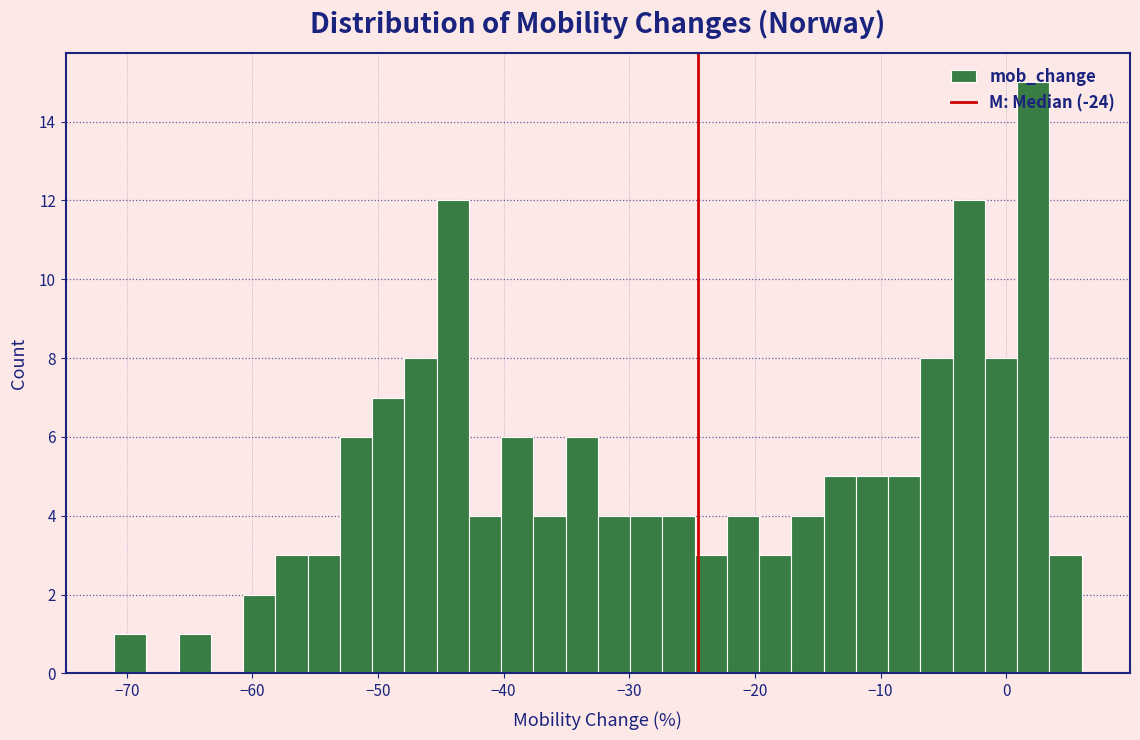

Read against the x-axis, roughly where is the centre of the tallest bar?

2